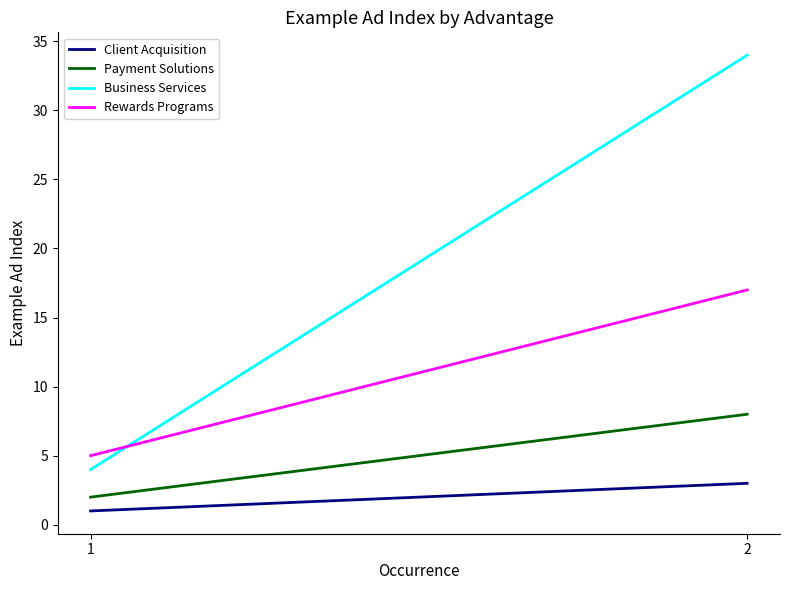

How many data points in Rewards Programs are less than 17?

1